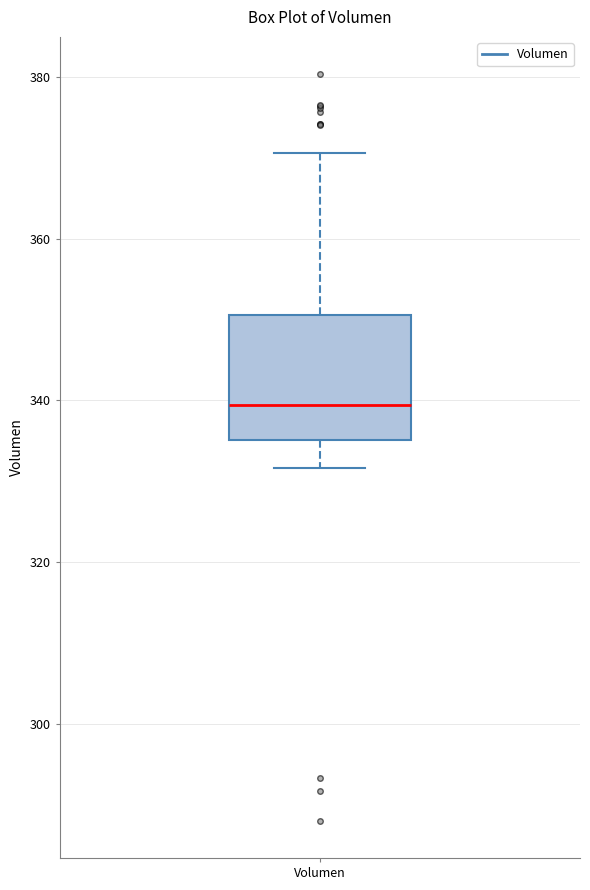

Read this box plot against the y-axis: the position of the median line, the range covered by the box, and the ends of both whiskers. The values are not printed on the chart, so give them approximately, as read against the axis.

median 340, box 336 to 350, whiskers 332 to 370